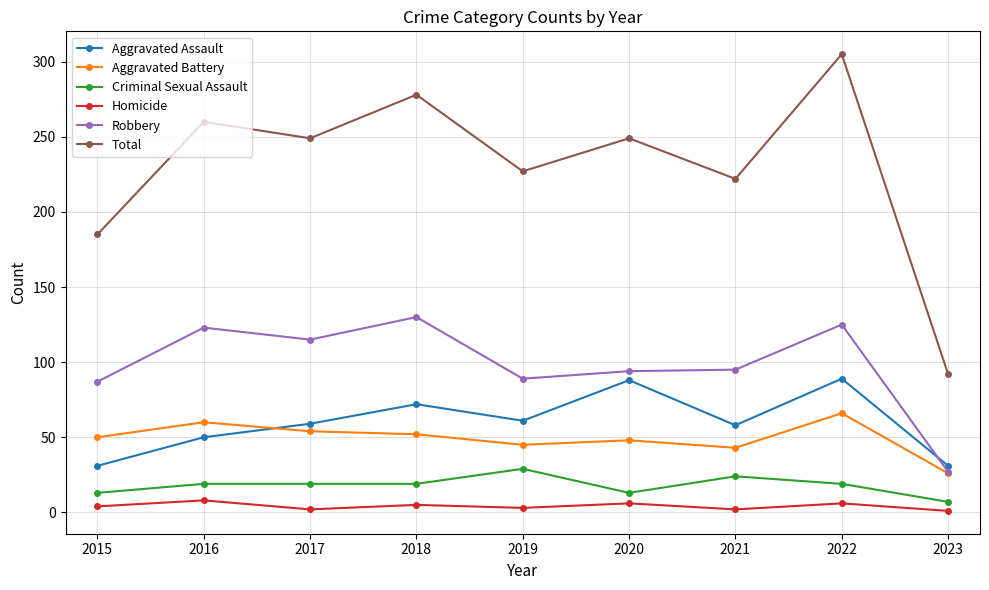

How many lines are shown in the chart?

6